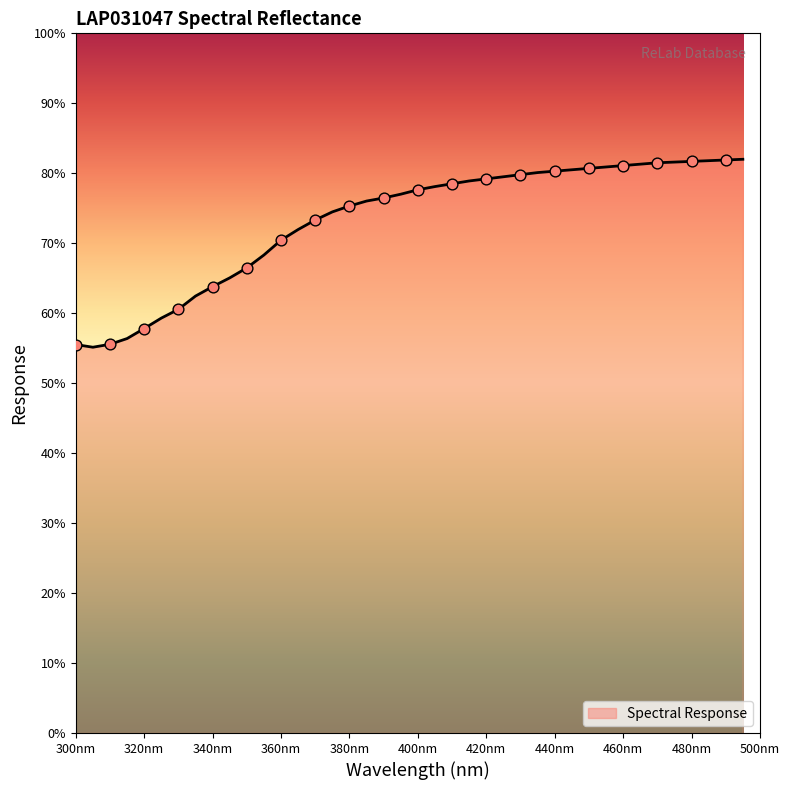

What is the smallest value displayed?

55.1